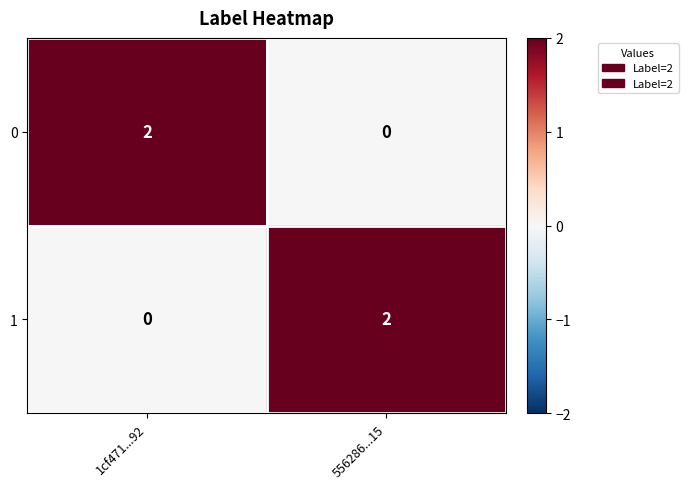

Which category has the lowest value in the 0 series?

556286...15